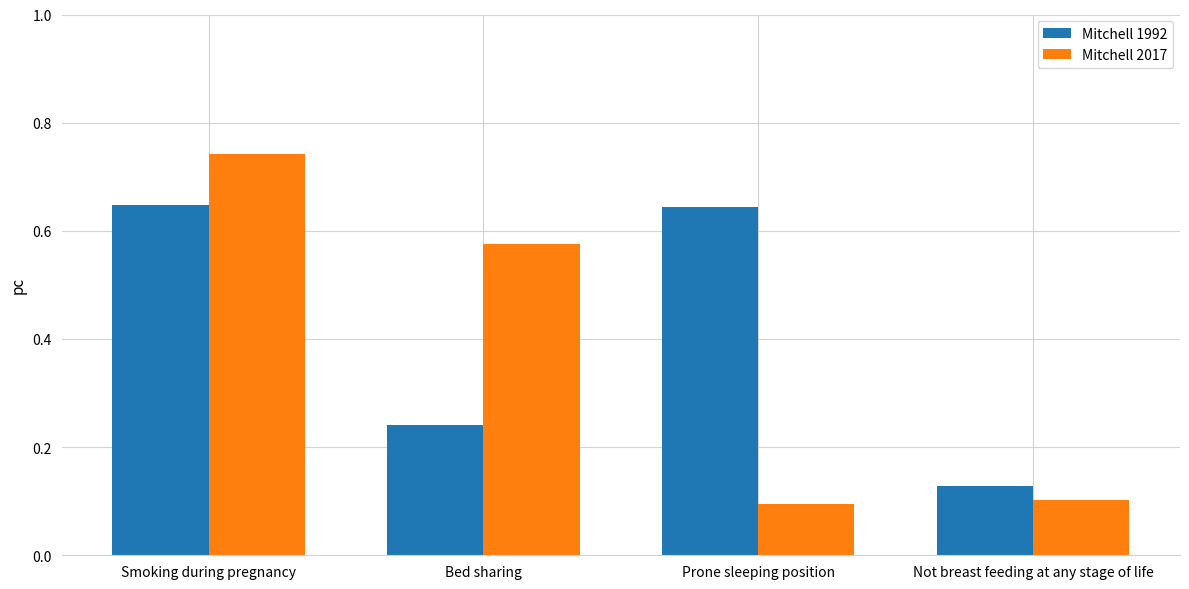

Does the chart contain any negative values?

No